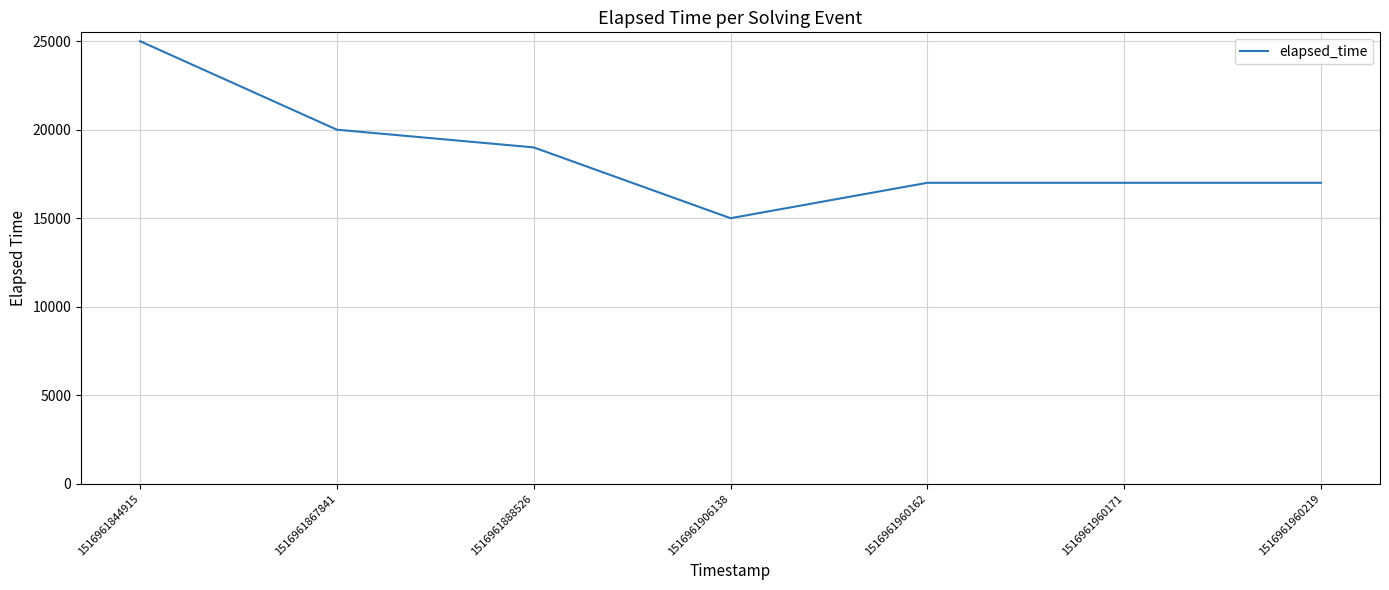

What is the greatest value displayed?

25000